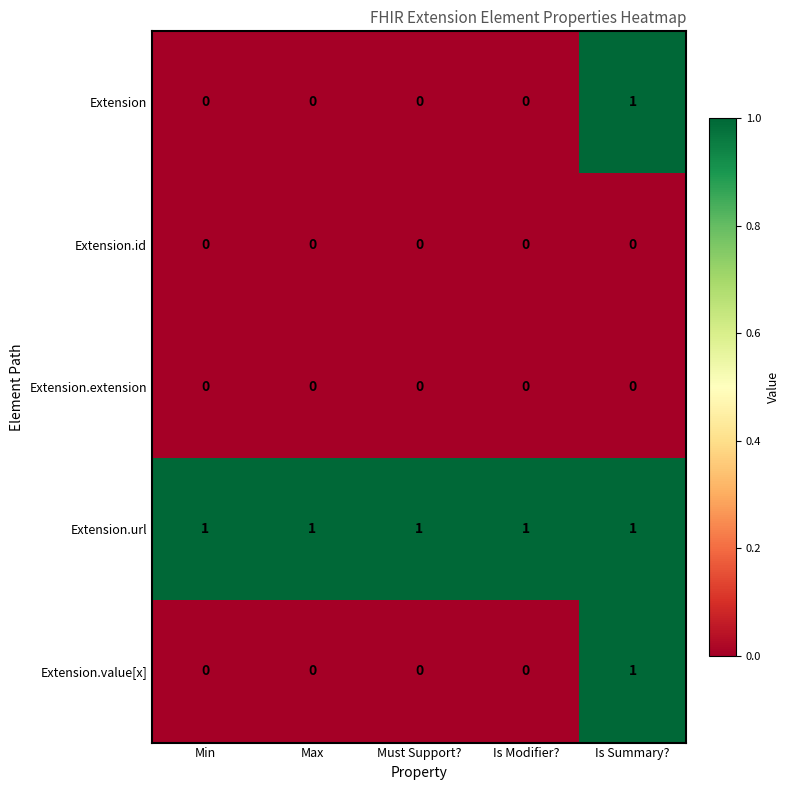

How many data points does each series have?

5